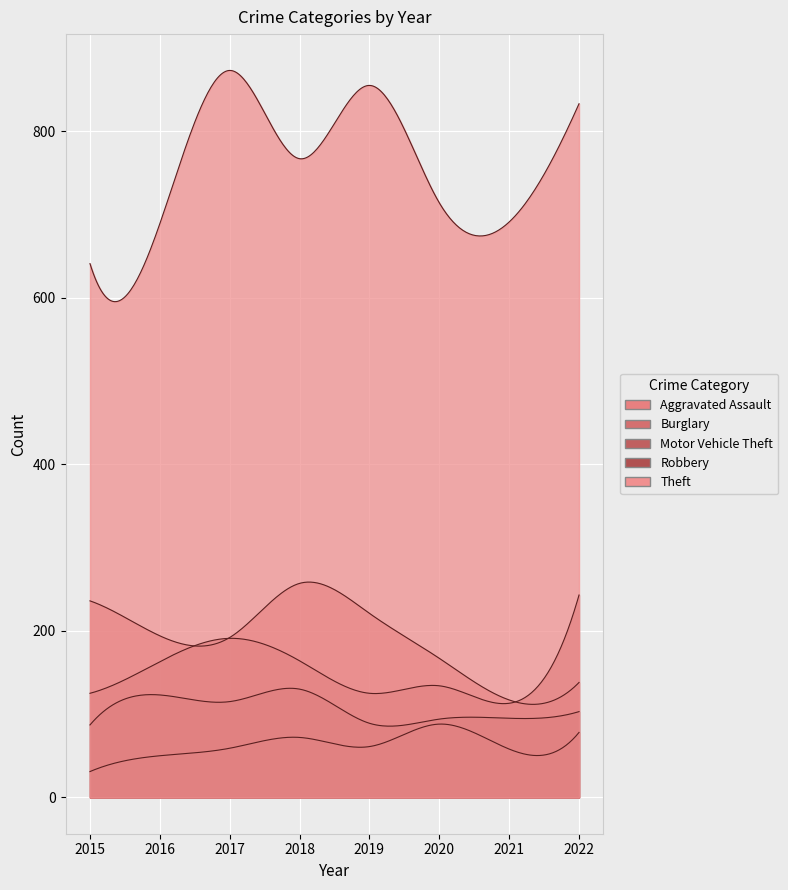

What is the value of the Theft point at the 5th from the left?

855